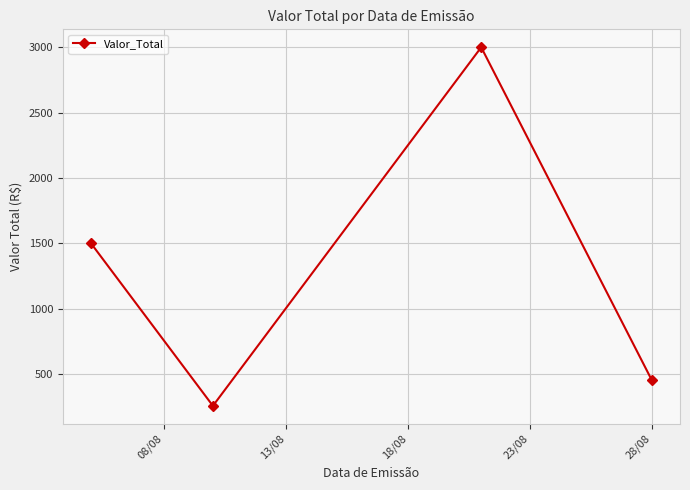

What is the minimum value shown in the chart?

255.5